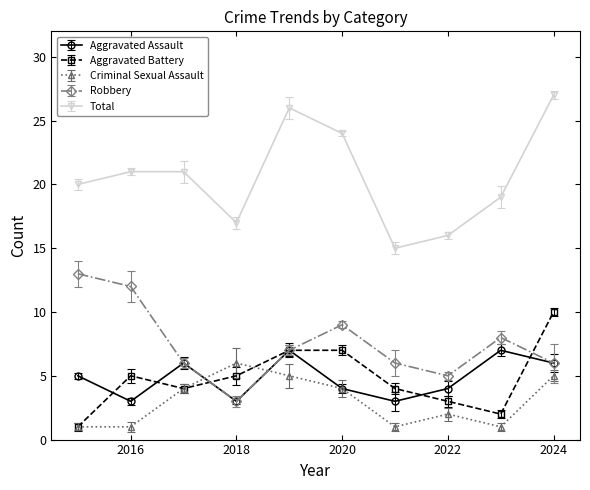

At which label does Criminal Sexual Assault first exceed 4?

2018